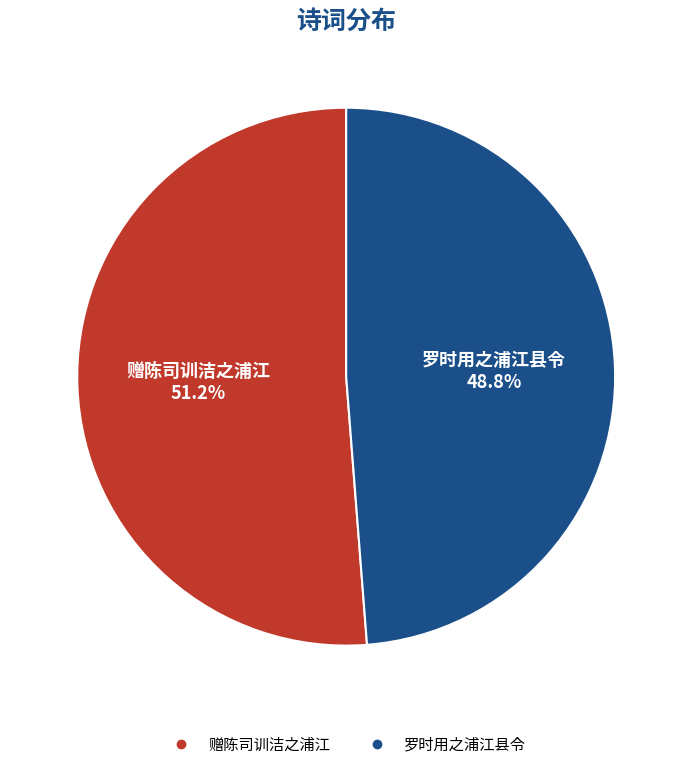

The 赠陈司训洁之浦江 slice represents 46% of the pie. True or false?

False